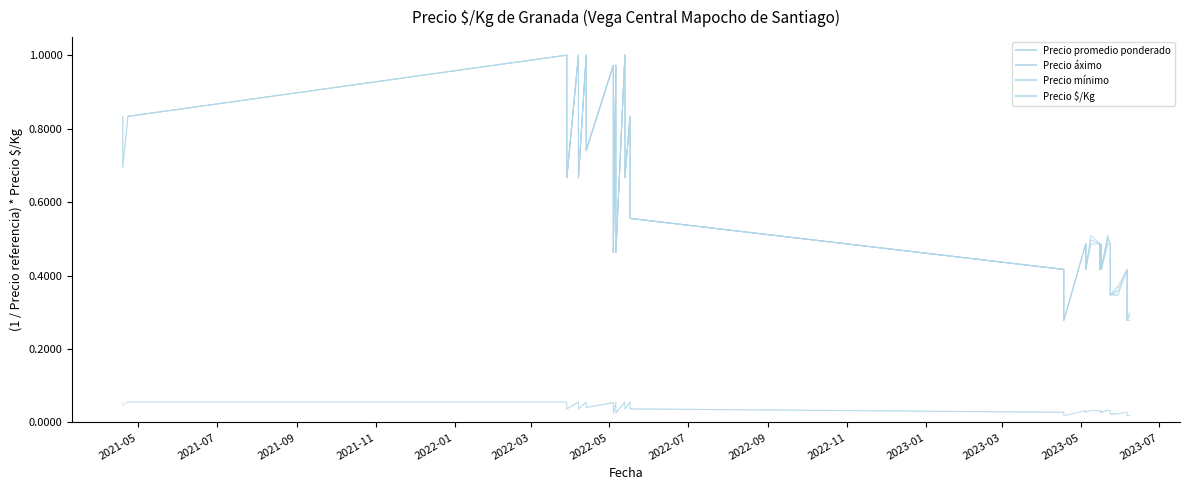

What is the value of the Precio promedio ponderado point at the 1st from the left?

0.8